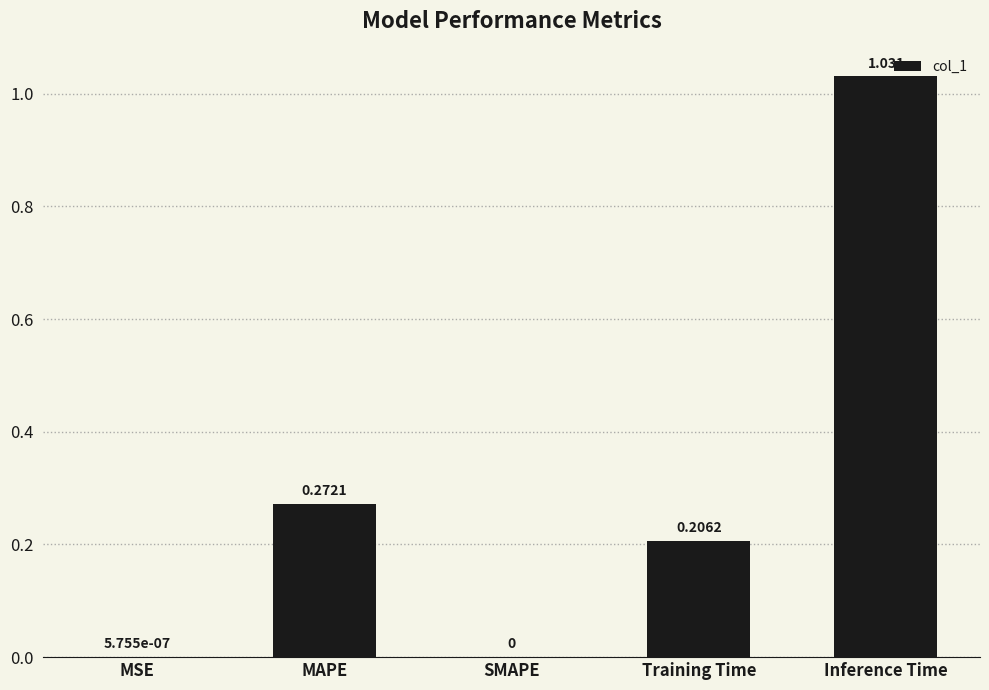

Which has a higher value, MSE or Inference Time?

Inference Time